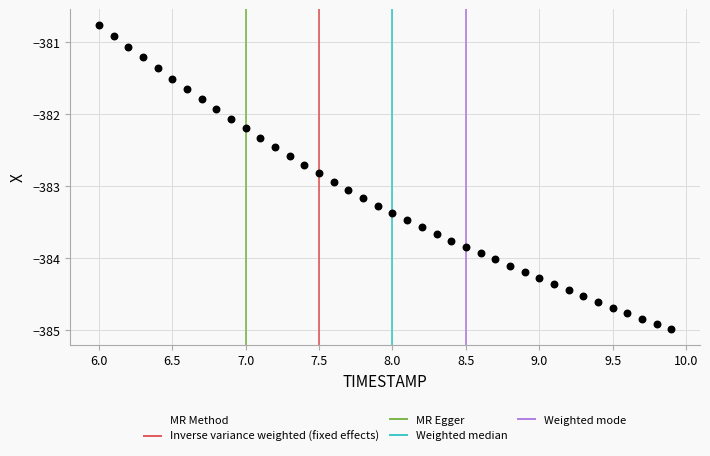

What is the range of X values (max minus min)?

3.9